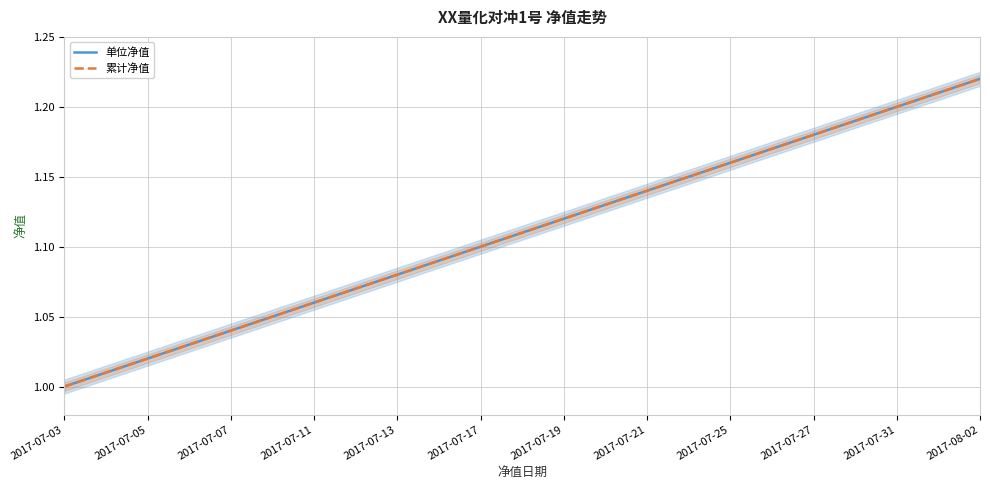

Rank the series at 2017-07-11 from highest to lowest value.

单位净值, 累计净值